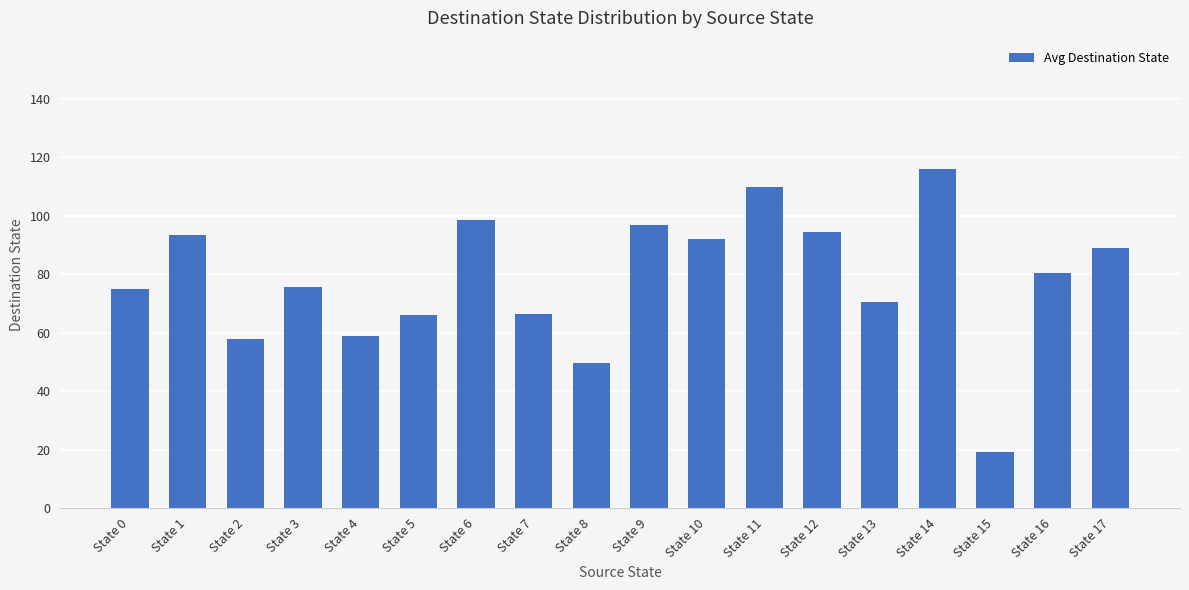

What is the approximate value at State 6?

98.5